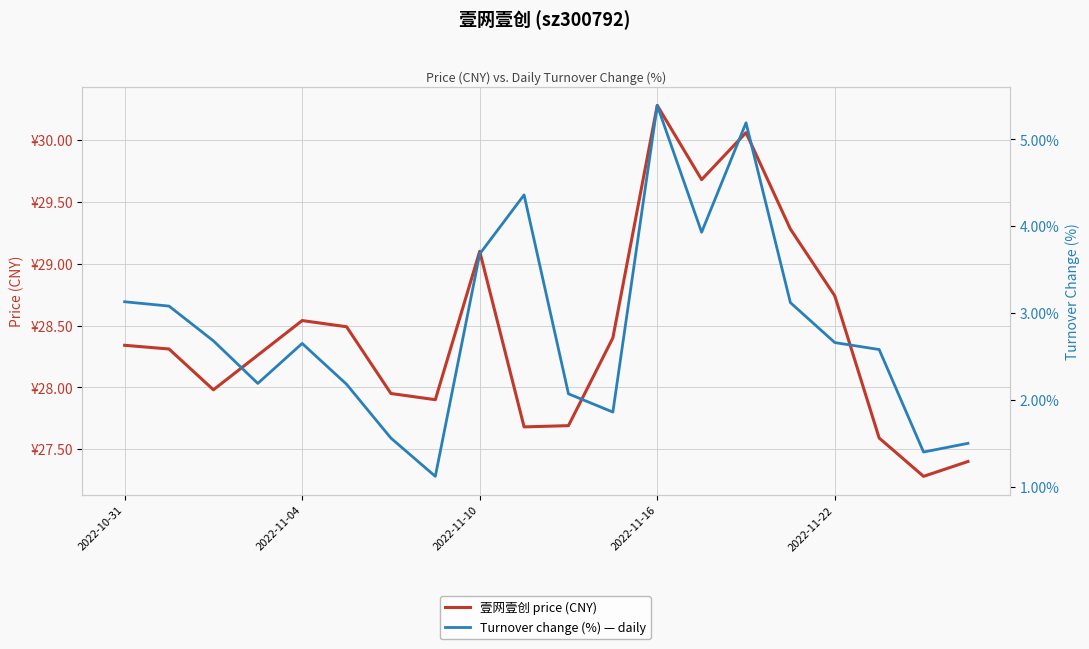

True or false: Turnover change (%) — daily has a value of 1.4 at 2022-11-22.

False